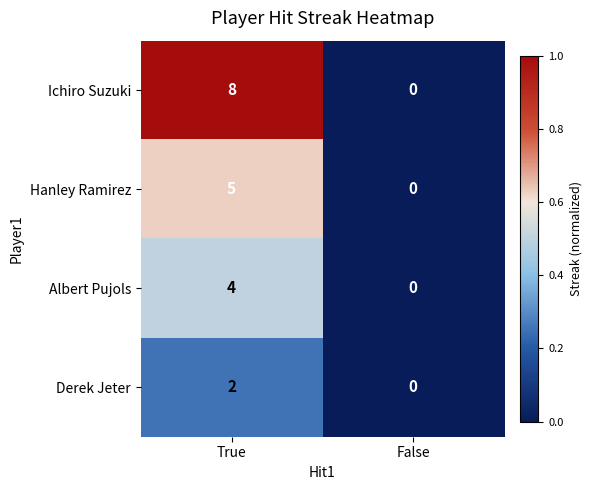

List the series in order of their peak value, lowest first.

Derek Jeter, Albert Pujols, Hanley Ramirez, Ichiro Suzuki